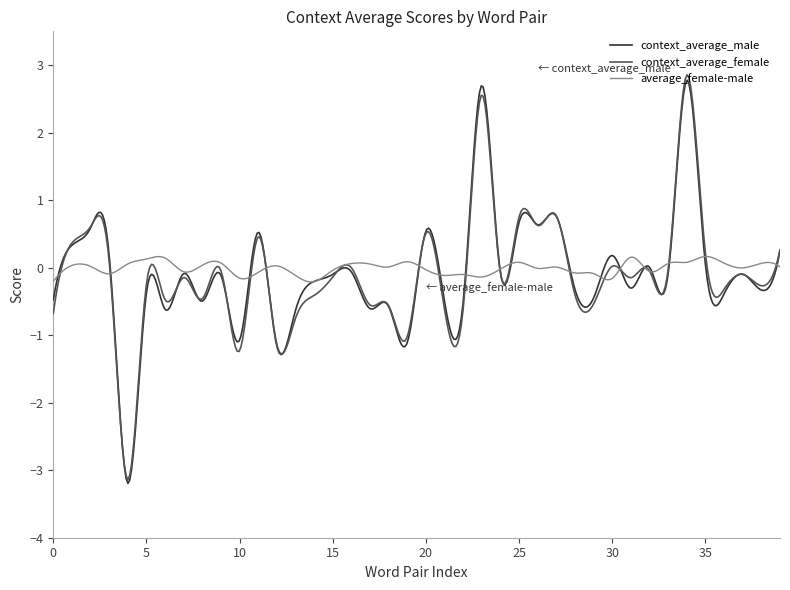

What is the maximum value shown in the chart?

2.9